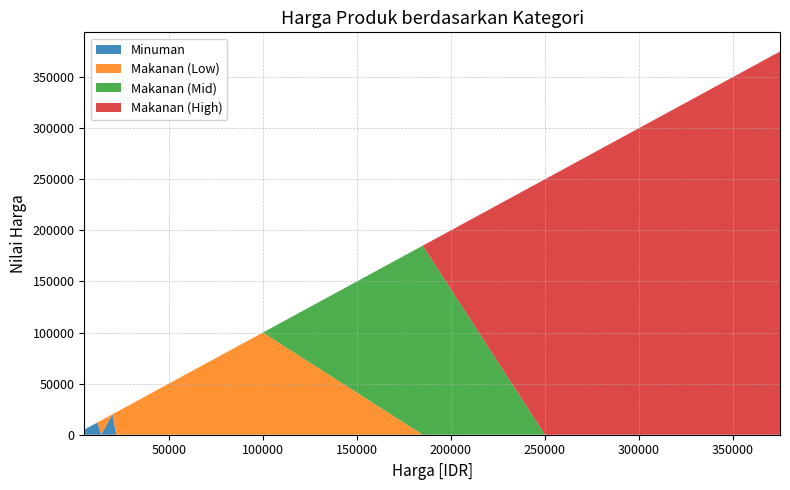

Reading left to right, transcribe all the data shown in this chart.

Minuman: 5000=5000	6000=6000	12000=12000	14000=0	20000=20000	22000=0	35000=0	55000=0	85000=0	100000=0	185000=0	250000=0	275000=0	325000=0	375000=0
Makanan (Low): 5000=0	6000=0	12000=0	14000=14000	20000=0	22000=22000	35000=35000	55000=55000	85000=85000	100000=100000	185000=0	250000=0	275000=0	325000=0	375000=0
Makanan (Mid): 5000=0	6000=0	12000=0	14000=0	20000=0	22000=0	35000=0	55000=0	85000=0	100000=0	185000=185000	250000=0	275000=0	325000=0	375000=0
Makanan (High): 5000=0	6000=0	12000=0	14000=0	20000=0	22000=0	35000=0	55000=0	85000=0	100000=0	185000=0	250000=250000	275000=275000	325000=325000	375000=375000